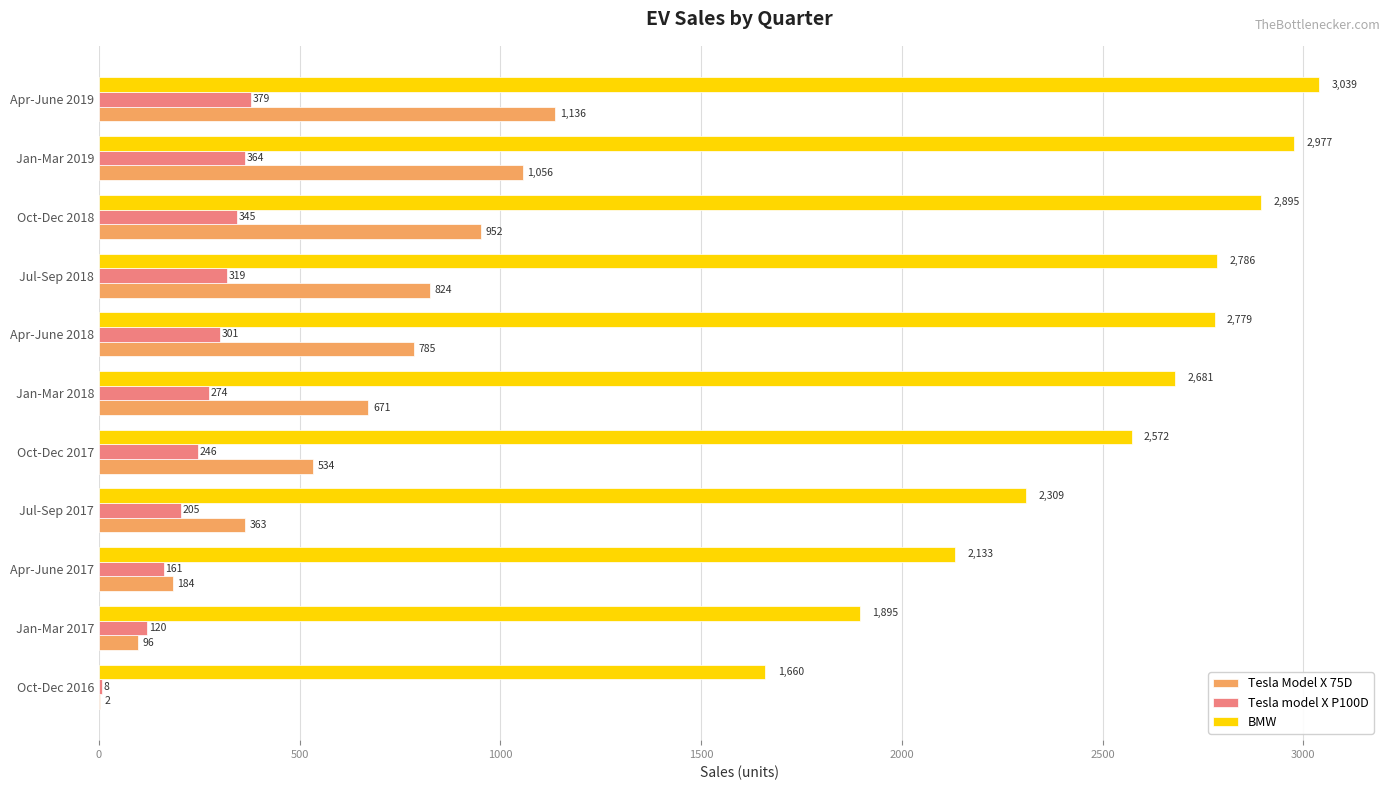

Which series has the widest spread of values?

BMW